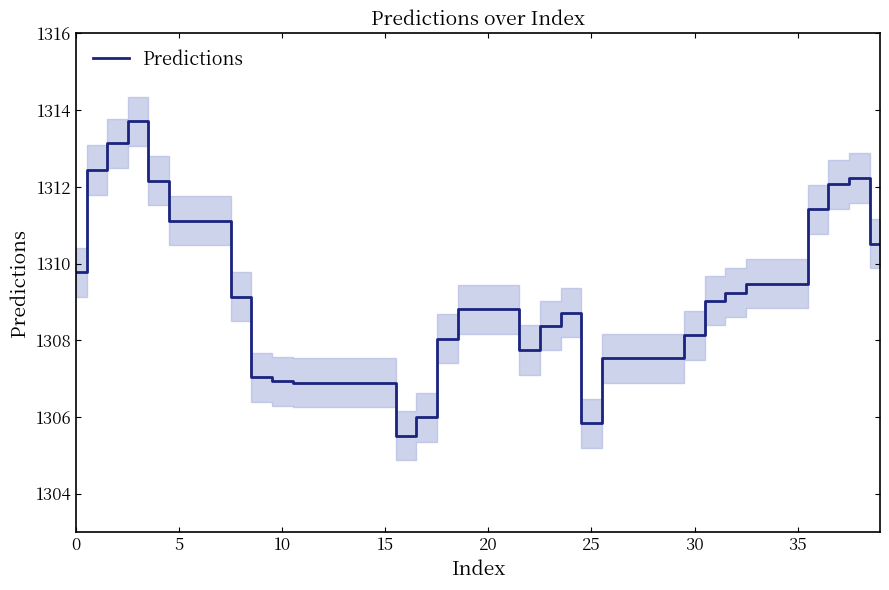

What is the difference between the values at 11 and 36?

4.5